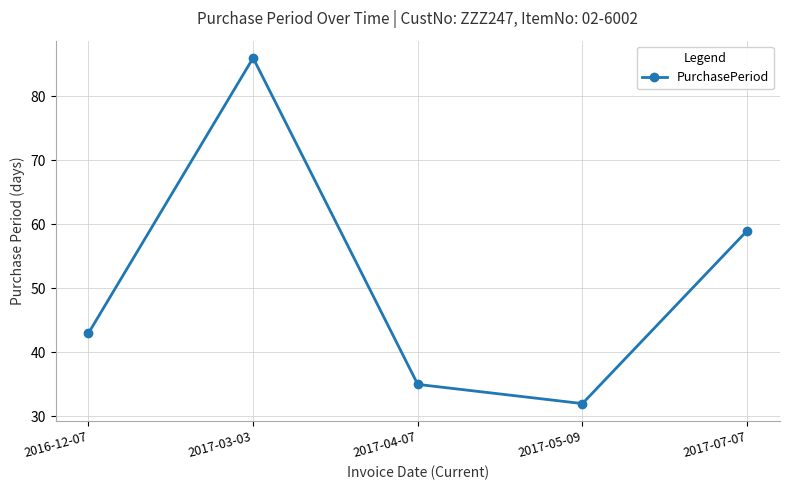

What is the ratio of the value at 2017-04-07 to the value at 2017-07-07?

0.6